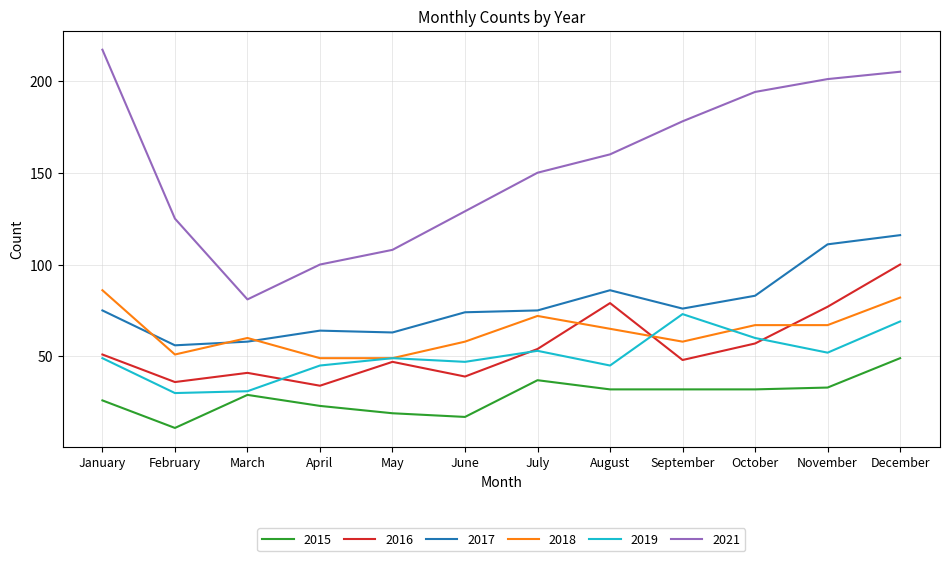

What is the sum of all 2021 values?

1848